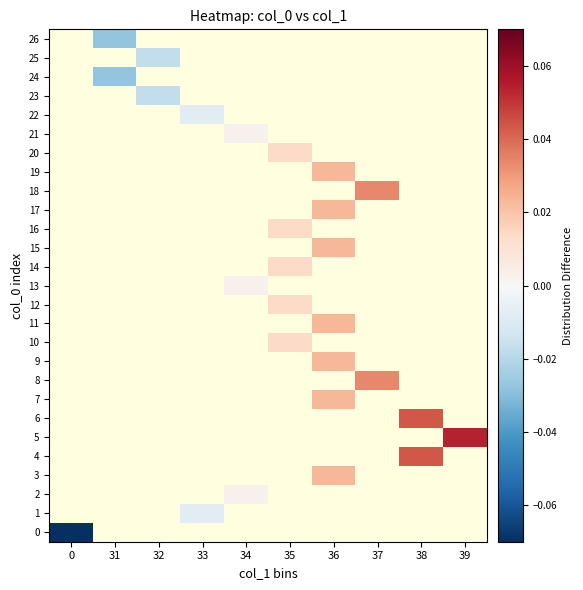

At which category does the chart reach its peak across all series?

39